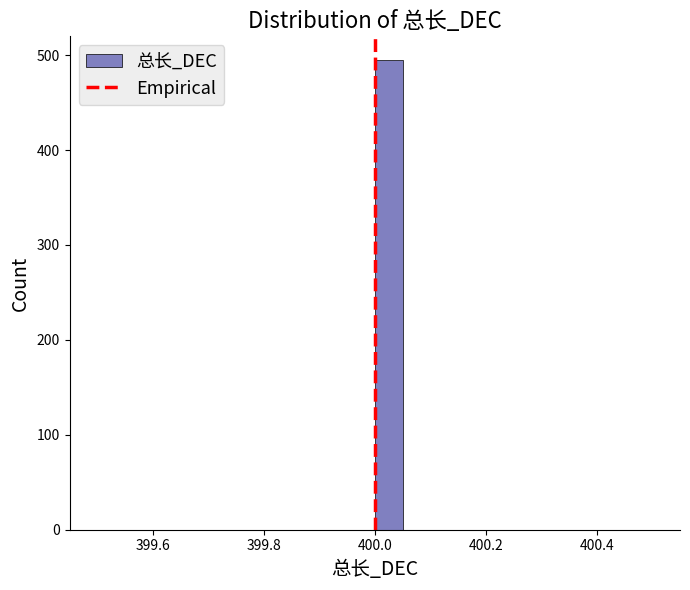

Read against the x-axis, roughly where is the centre of the tallest bar?

400.02